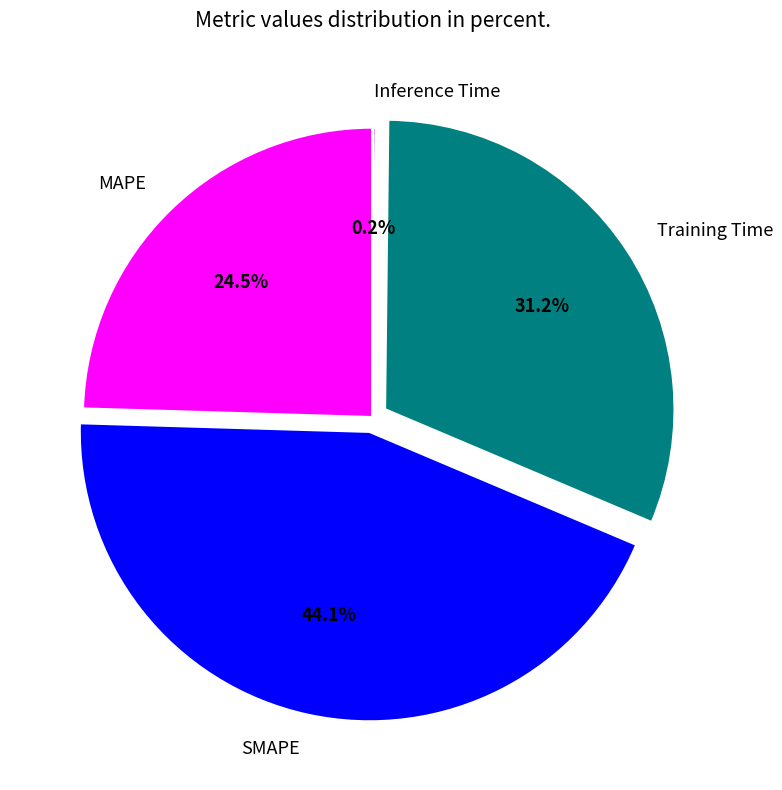

The SMAPE slice represents 36% of the pie. True or false?

False